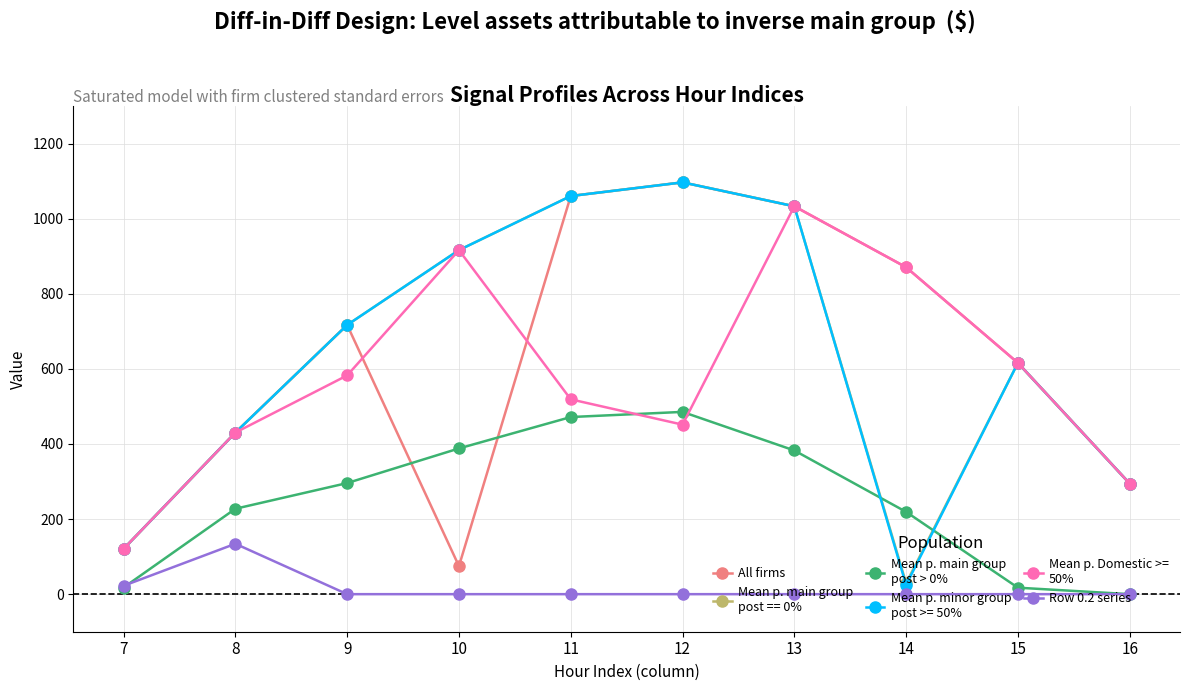

What is the spread (max minus min) of values at 11?

1060.3